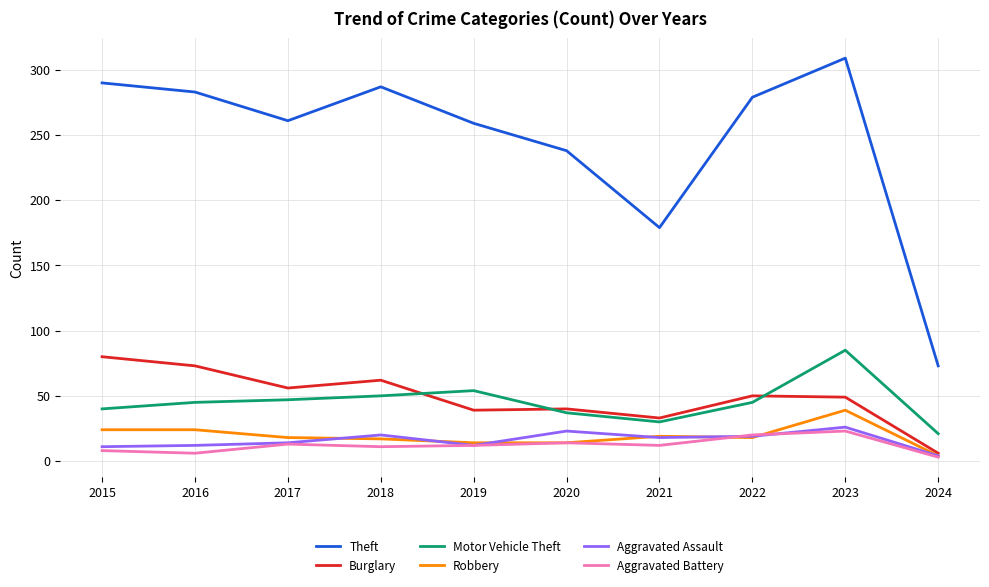

True or false: Robbery and Motor Vehicle Theft cross at least once.

False